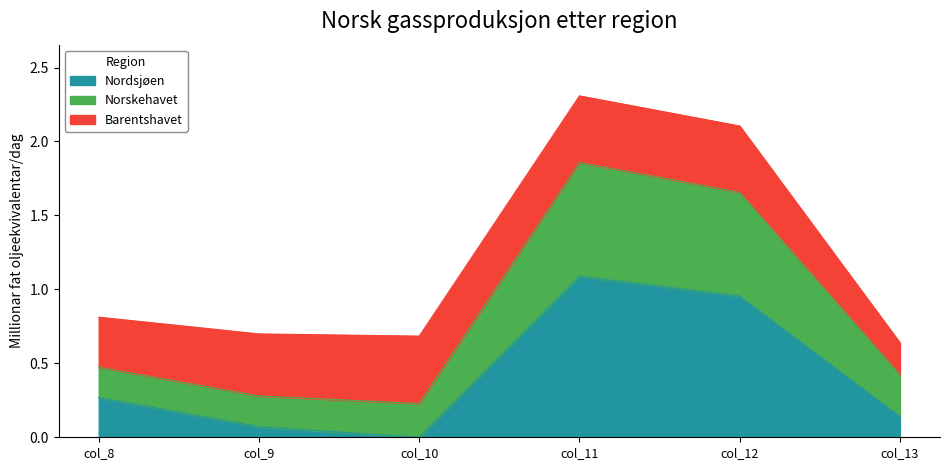

Which category has the highest value in the Nordsjøen series?

col_11